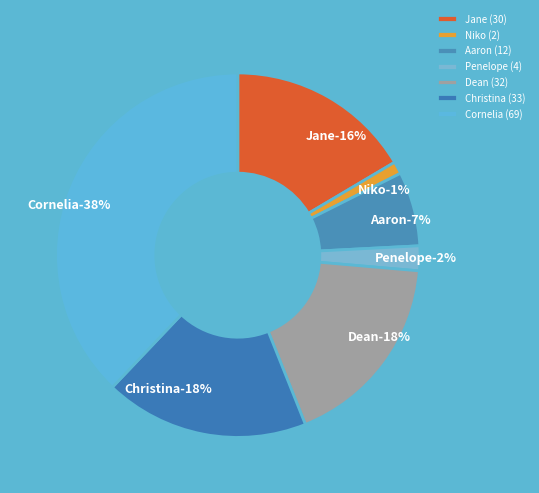

Does Christina represent more than half of the total?

No